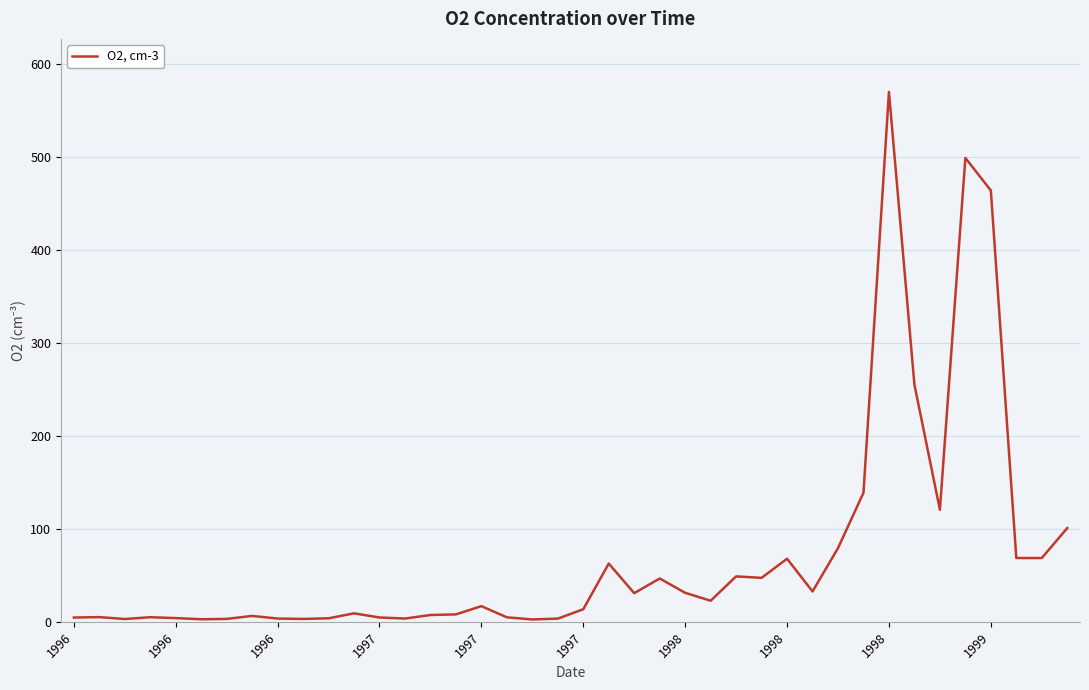

What is the maximum value shown in the chart?

569.9